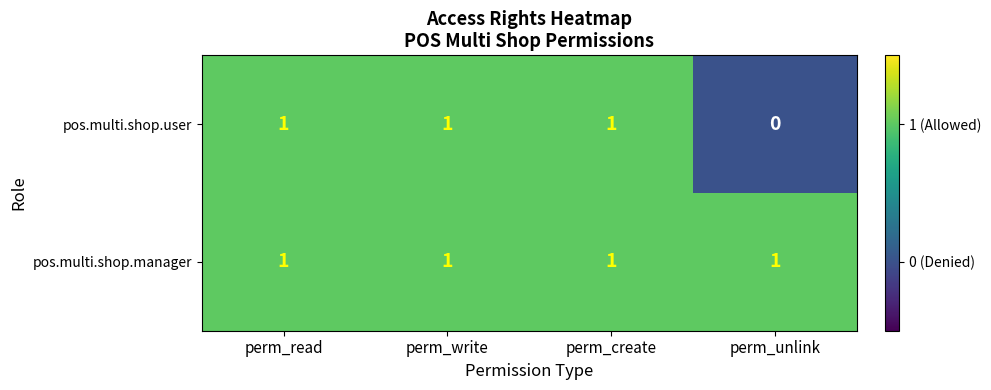

List the series in order of their overall mean, highest first.

pos.multi.shop.manager, pos.multi.shop.user